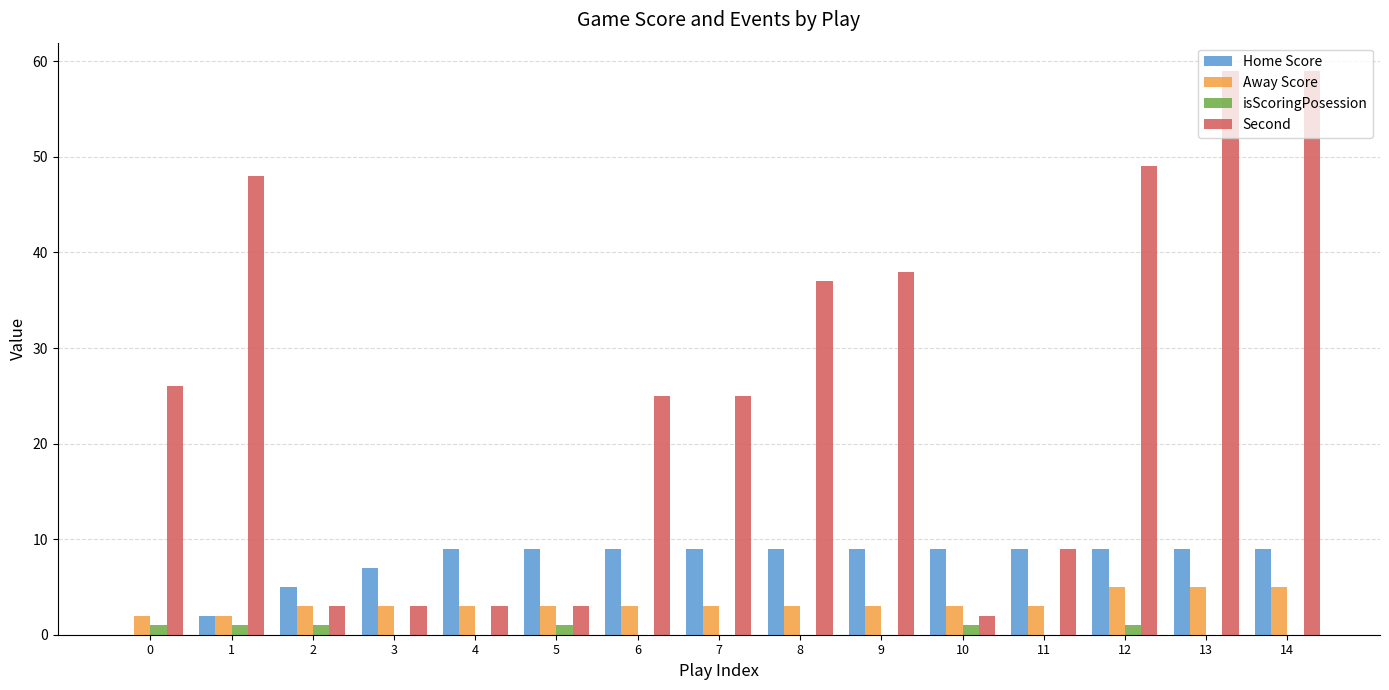

How many groups of bars are there?

15